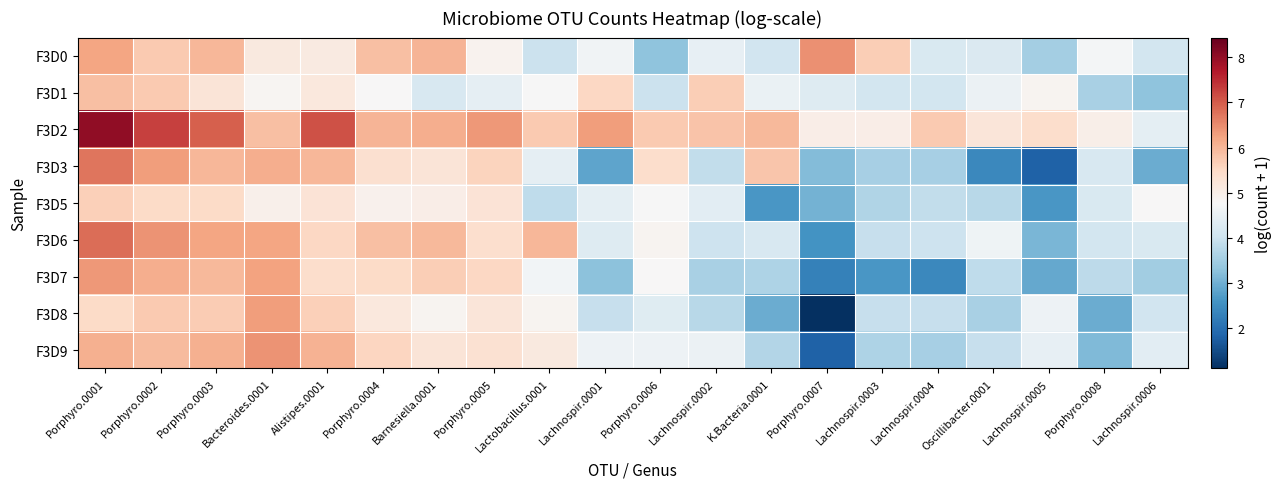

What is the minimum value shown in the chart?

1.1